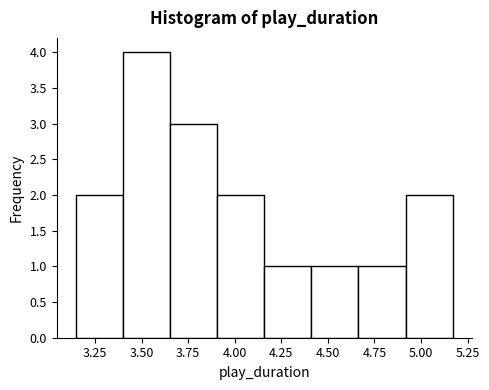

Reading left to right, list every bar in this chart as the range it spans on the x-axis followed by its height. Neither the bar edges nor the heights are printed on the chart, so give them approximately, as read against the axes.

3.15 to 3.40: 2
3.40 to 3.65: 4
3.65 to 3.90: 3
3.90 to 4.15: 2
4.15 to 4.40: 1
4.40 to 4.65: 1
4.65 to 4.90: 1
4.90 to 5.15: 2